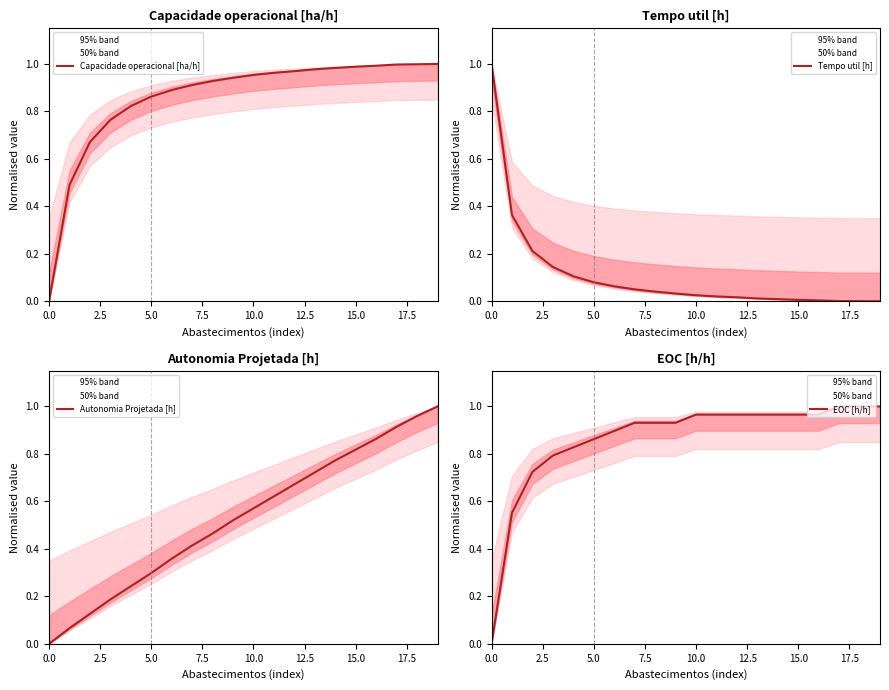

Is the value of Tempo util [h] at 16 greater than the value of Autonomia Projetada [h] at 17.5?

No